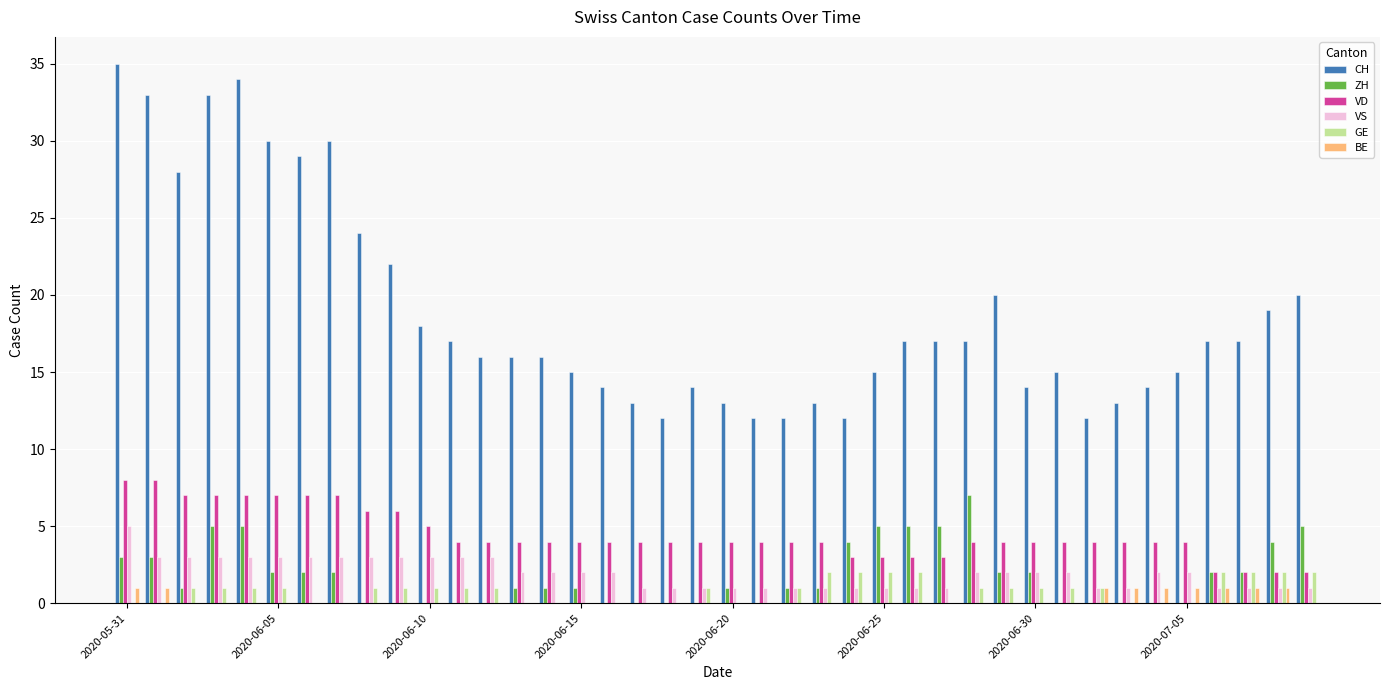

What is the sum of all ZH values?

72